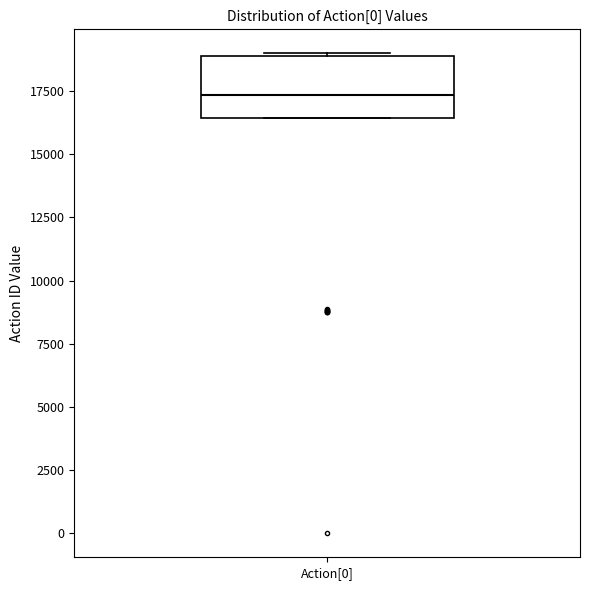

Read this box plot against the y-axis: the position of the median line, the range covered by the box, and the ends of both whiskers. The values are not printed on the chart, so give them approximately, as read against the axis.

median 17500, box 16500 to 19000, whiskers 16500 to 19000